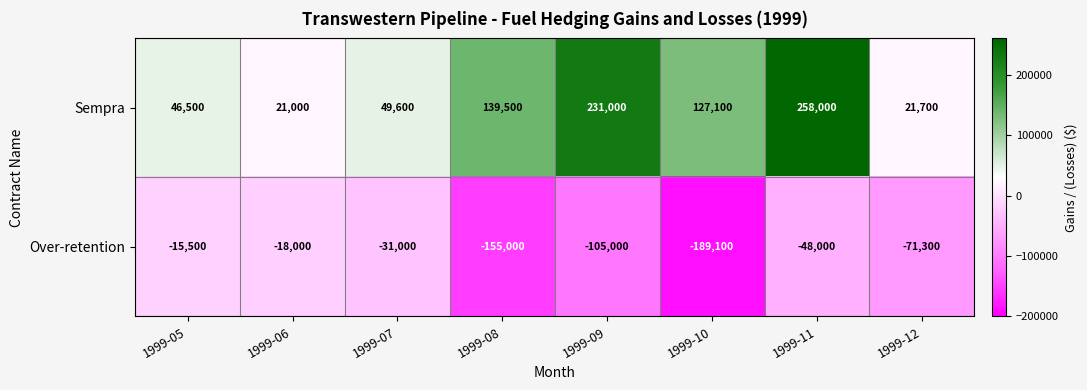

What is the difference between the second highest and second lowest values in the Over-retention series?

137000